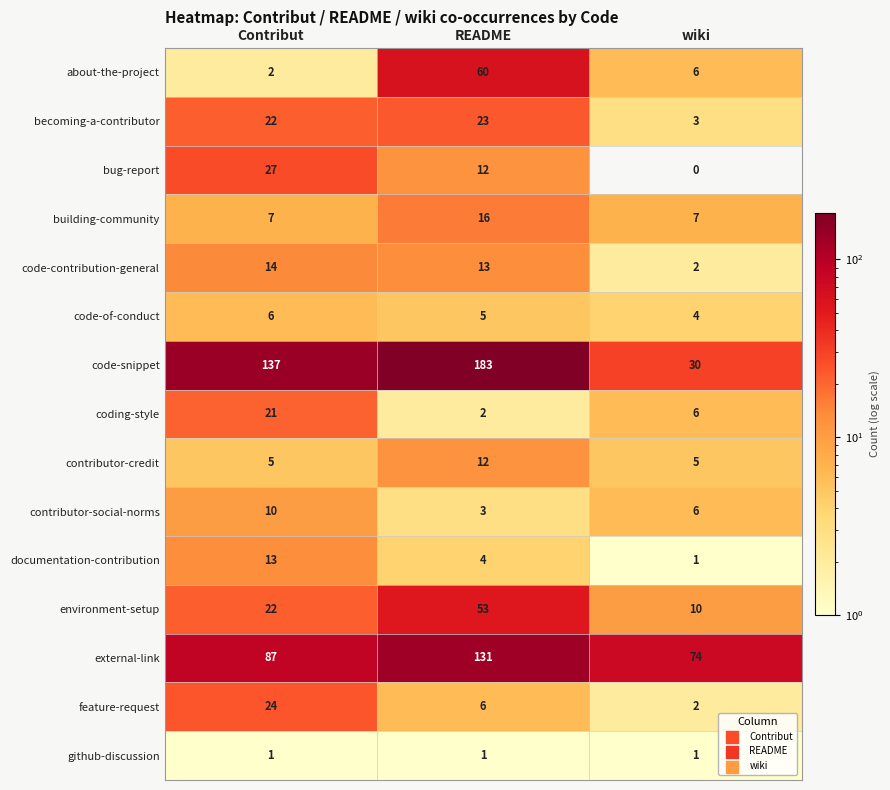

The code-contribution-general series shows 14 at Contribut. True or false?

True